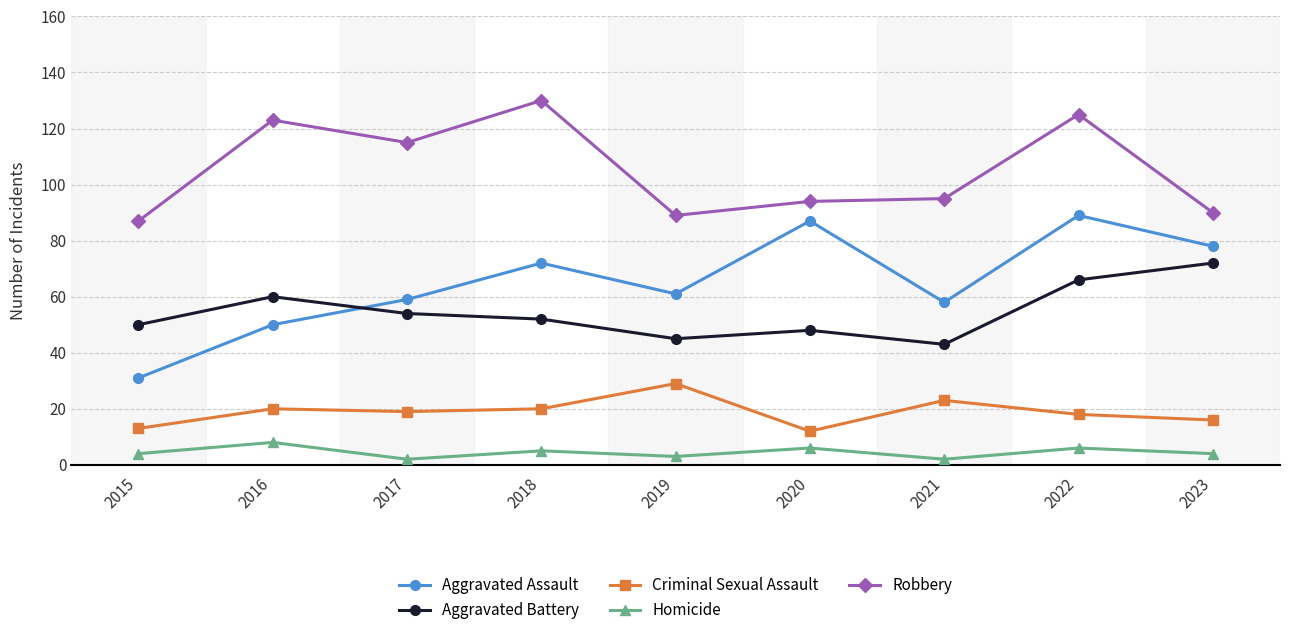

Where is the first local maximum for Aggravated Battery?

2016